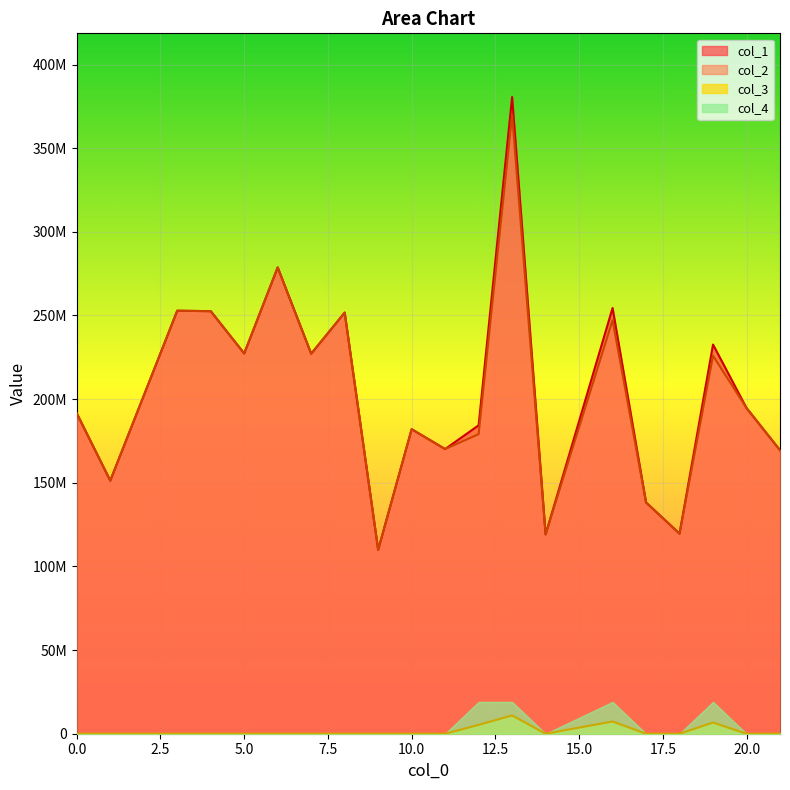

True or false: col_2 and col_3 intersect in this chart.

False